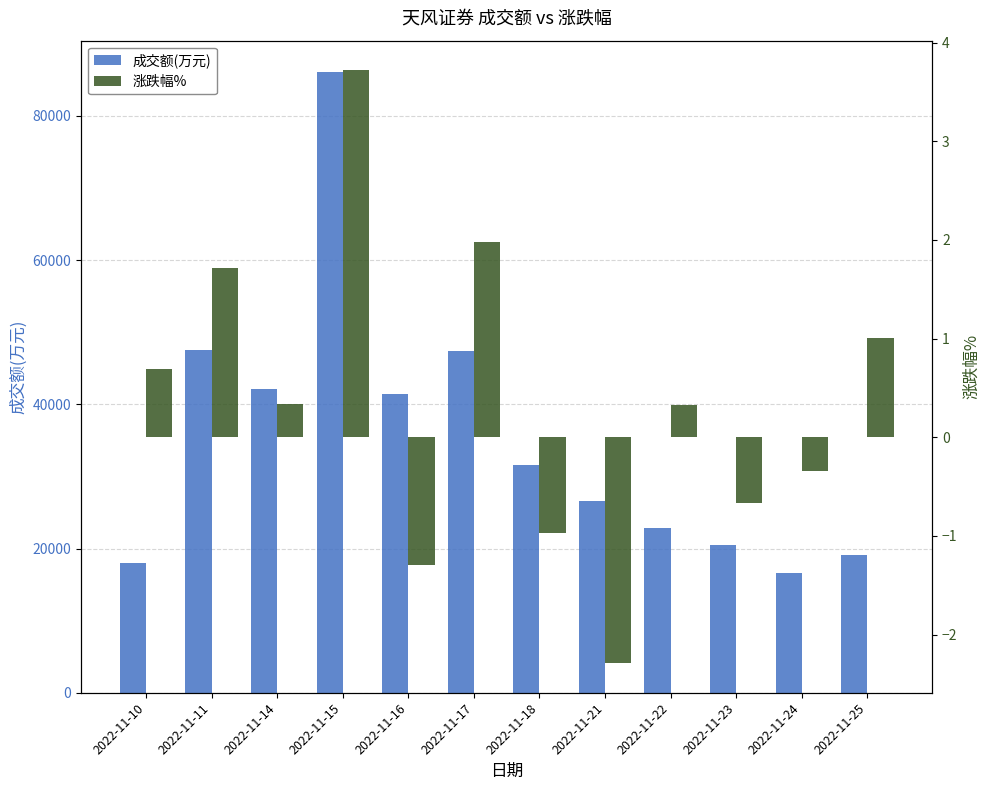

What is the sum of all 成交额(万元) values?

419635.0